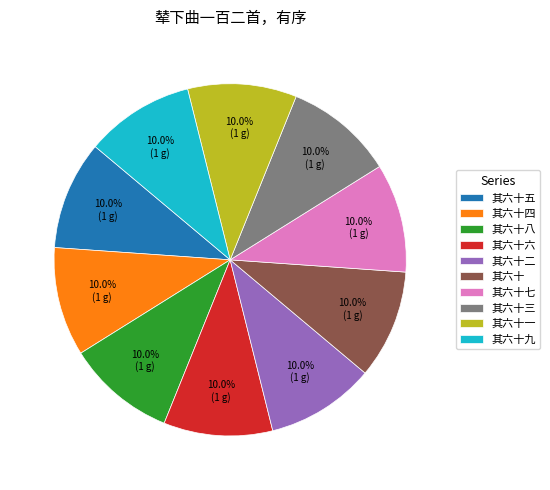

Does any single category account for the majority?

No